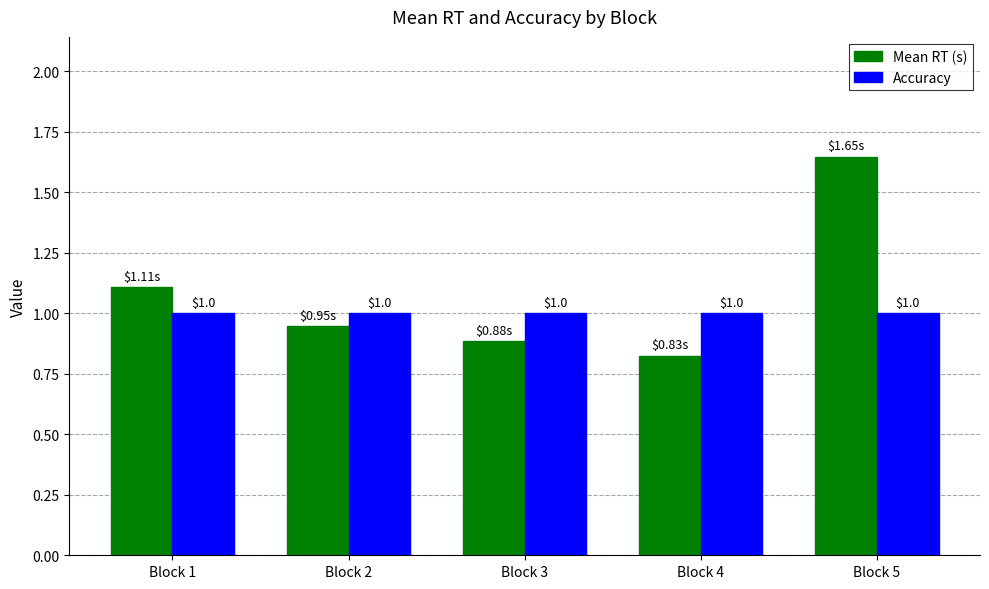

At Block 5, list the series in order from smallest to largest.

Accuracy, Mean RT (s)